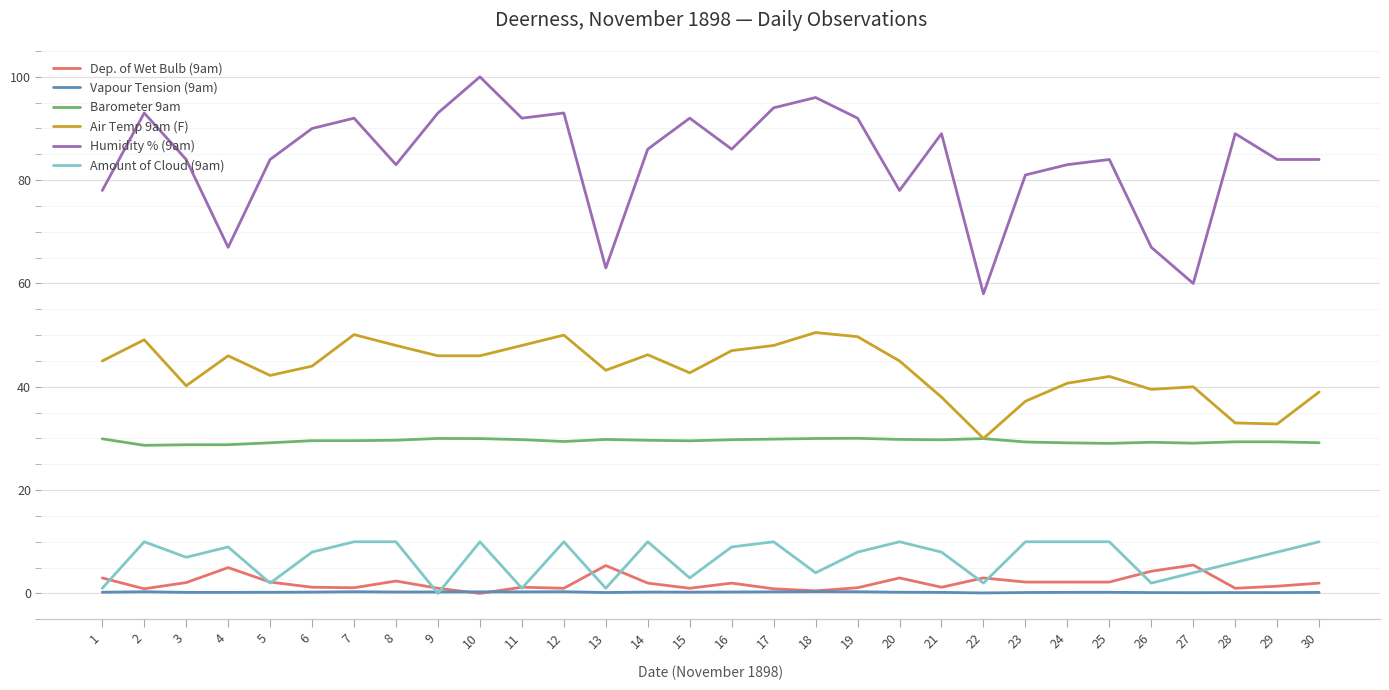

True or false: Barometer 9am and Humidity % (9am) cross at least once.

False